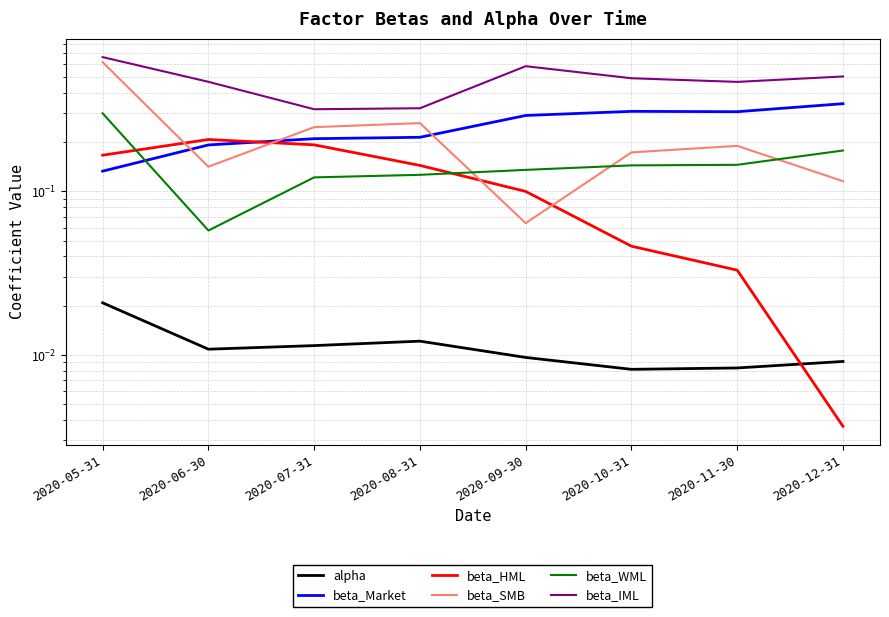

Reading right to left, extract all data points from this chart.

alpha: 0.0	0.0	0.0	0.0	0.0	0.0	0.0	0.0
beta_Market: 0.3	0.3	0.3	0.3	0.2	0.2	0.2	0.1
beta_HML: 0.0	0.0	0.0	0.1	0.1	0.2	0.2	0.2
beta_SMB: 0.1	0.2	0.2	0.1	0.3	0.2	0.1	0.6
beta_WML: 0.2	0.1	0.1	0.1	0.1	0.1	0.1	0.3
beta_IML: 0.5	0.5	0.5	0.6	0.3	0.3	0.5	0.7